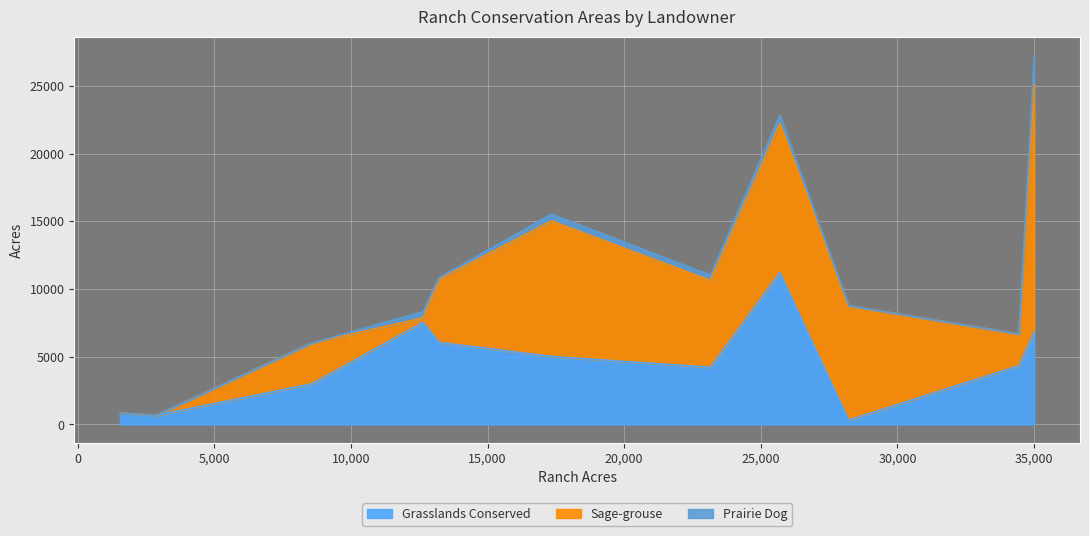

What is the maximum value for Grasslands Conserved?

11209.0